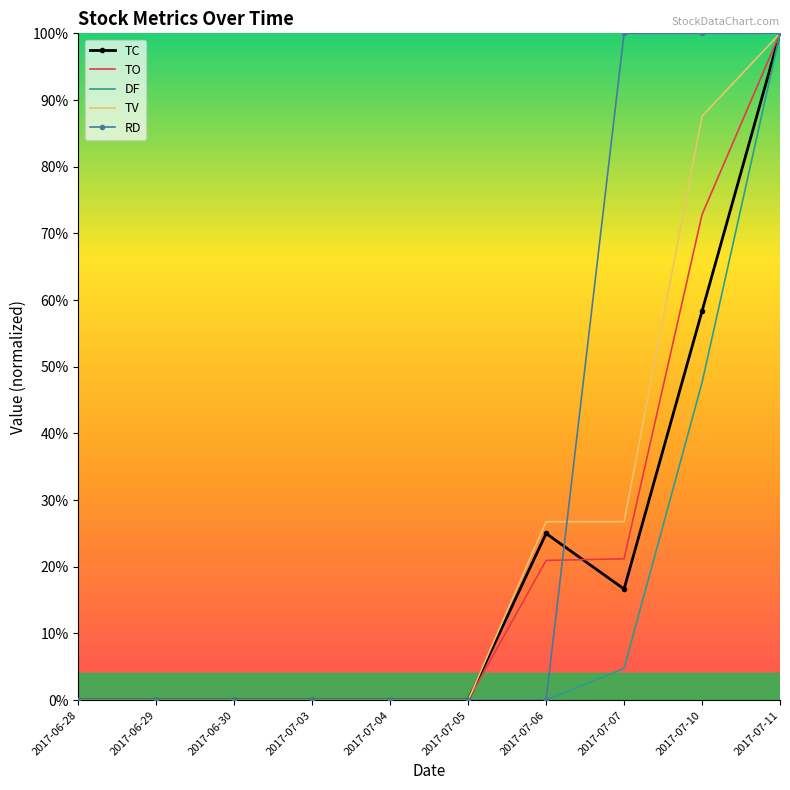

What position from the left is 2017-07-03?

4